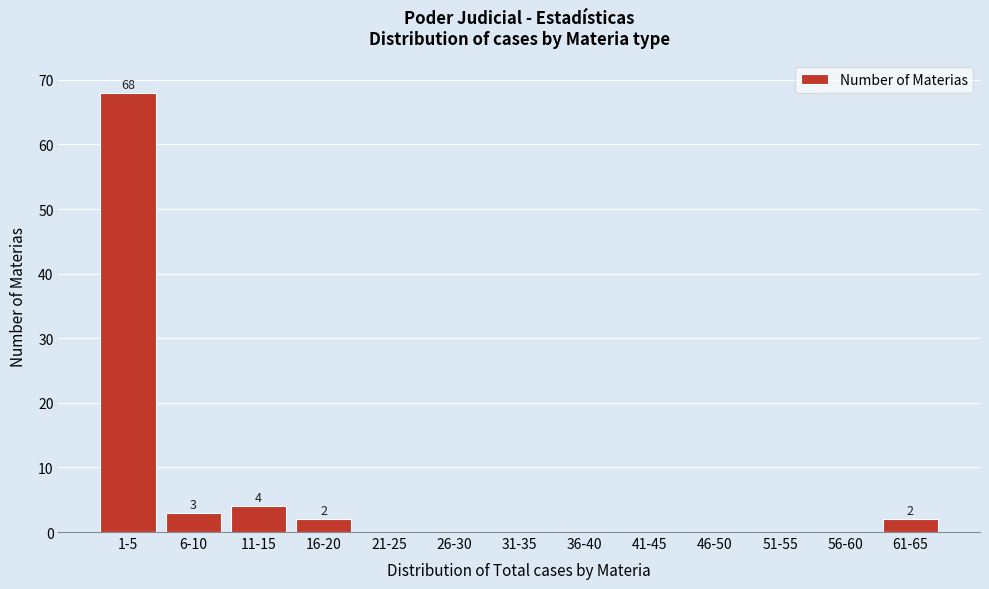

Reading right to left, extract all data points from this chart.

61-65=2	56-60=0	51-55=0	46-50=0	41-45=0	36-40=0	31-35=0	26-30=0	21-25=0	16-20=2	11-15=4	6-10=3	1-5=68